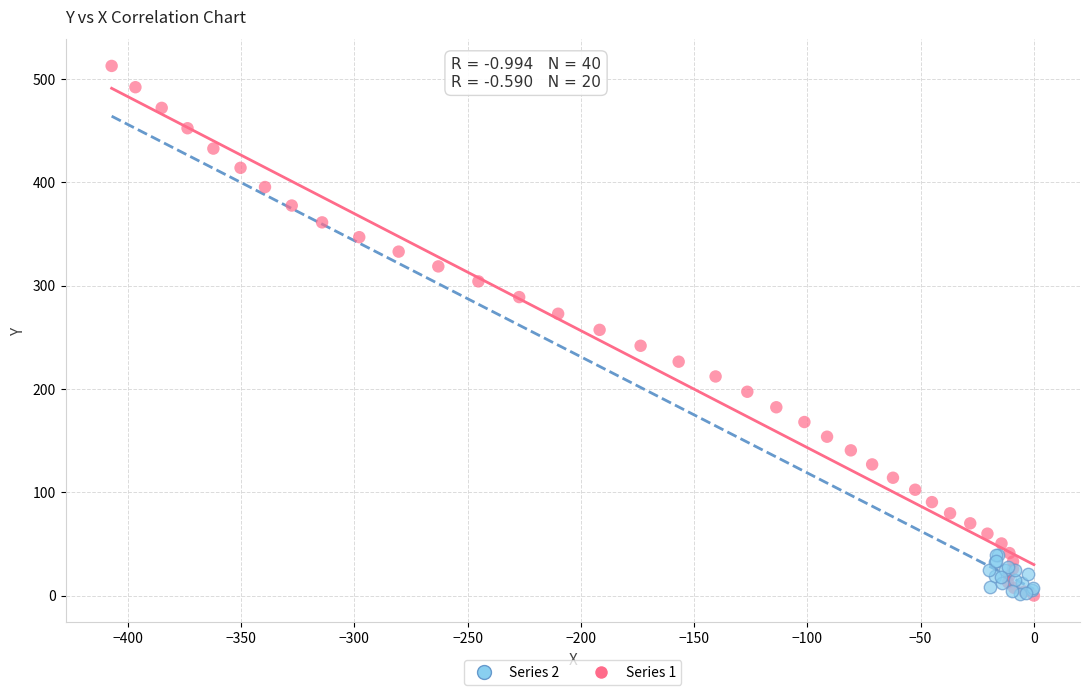

Which series has the largest Y range (max minus min)?

Series 1